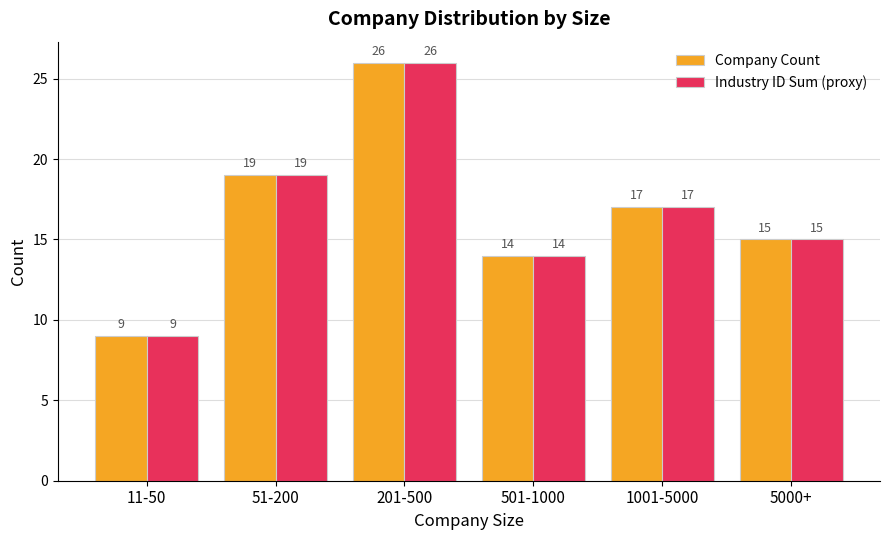

Reading left to right, list all the values displayed in this chart.

Company Count: 9	19	26	14	17	15
Industry ID Sum (proxy): 9	19	26	14	17	15